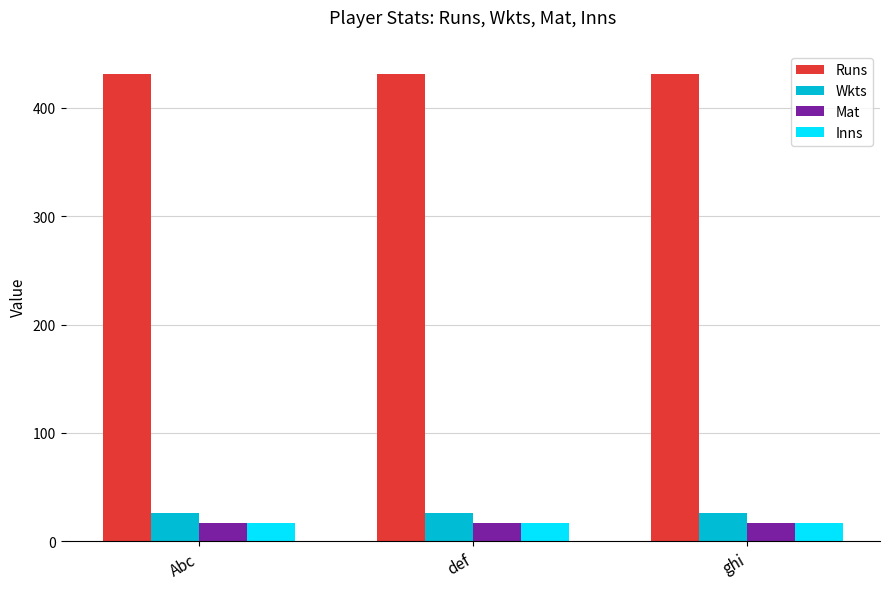

What is the difference between the highest and lowest values at Abc?

414